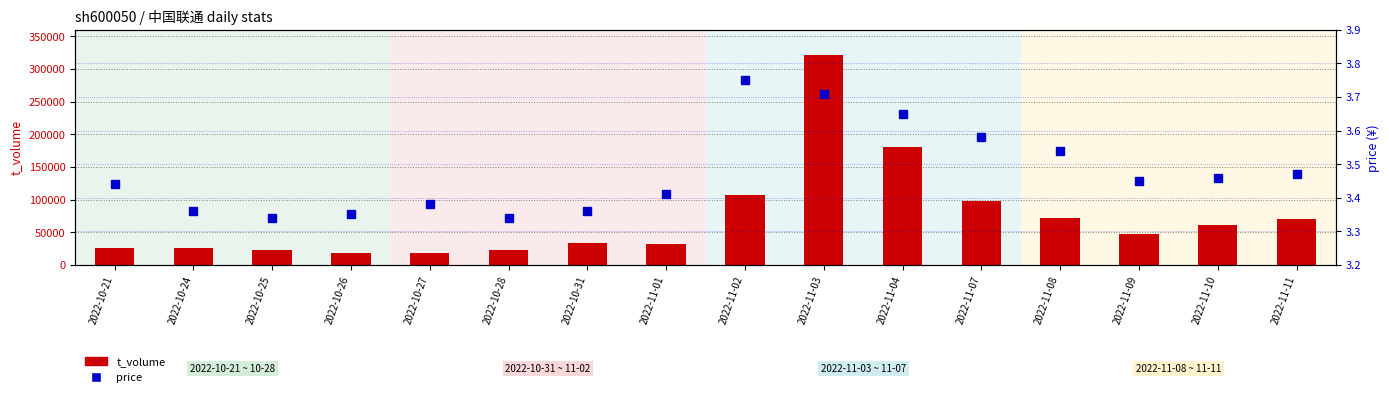

At which category is the sum across all series the highest?

2022-11-03